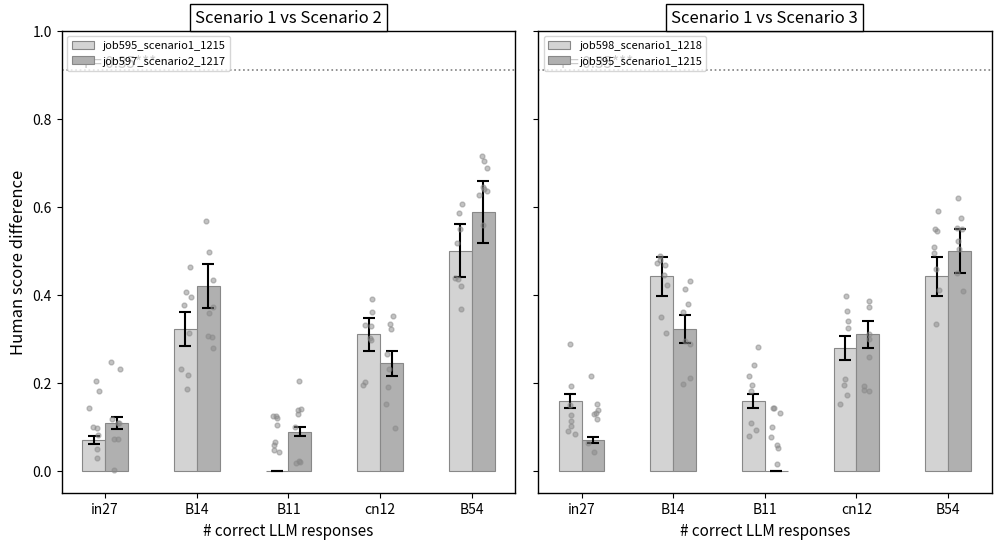

Which series contains the highest Y value?

job597_scenario2_1217